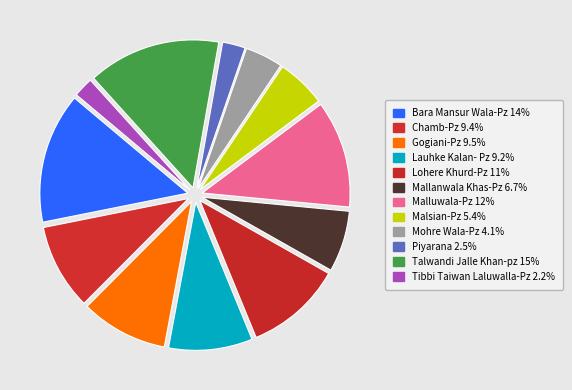

True or false: Lauhke Kalan- Pz accounts for 9% of the total.

True